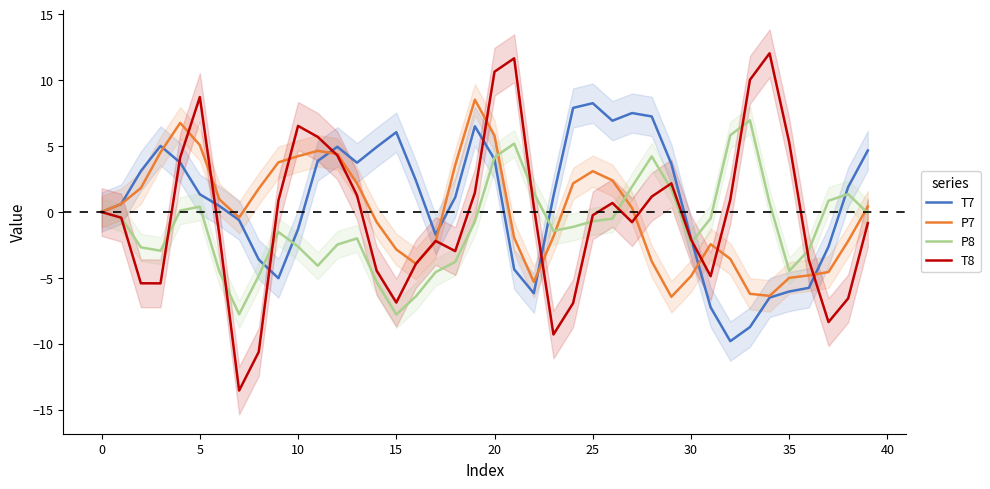

What is the difference between the highest and lowest values at 22?

7.6